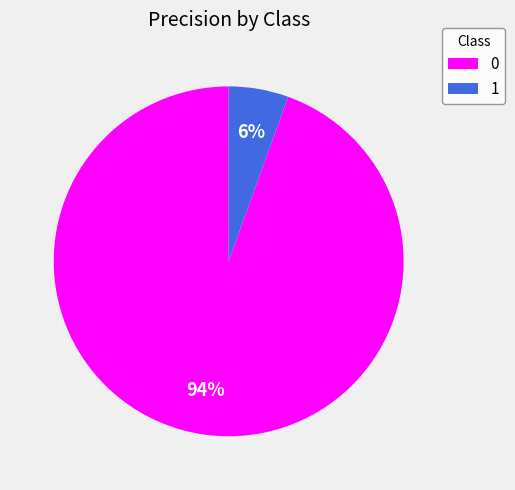

Is it true that 1 is 1% of the pie?

False